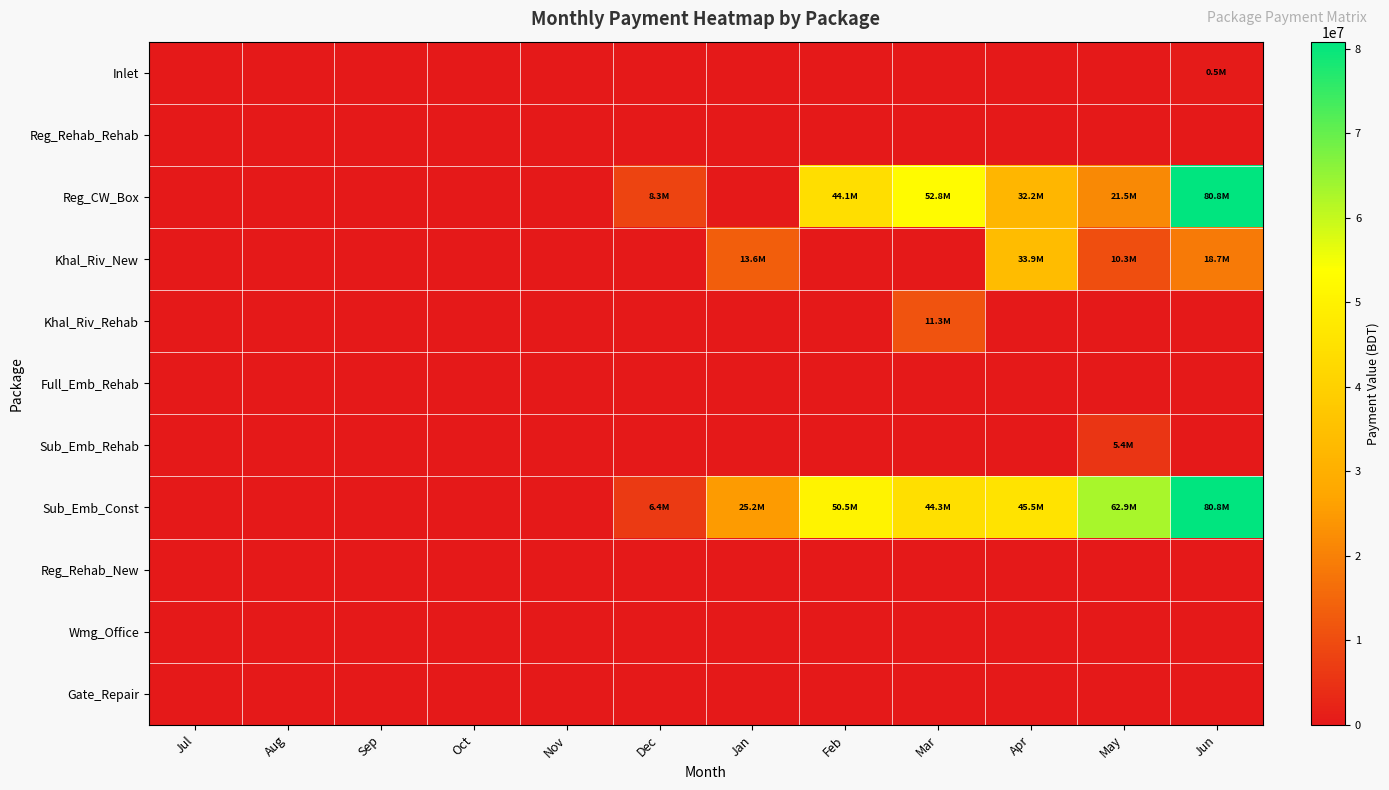

What is the spread (max minus min) of values at Apr?

45494112.0